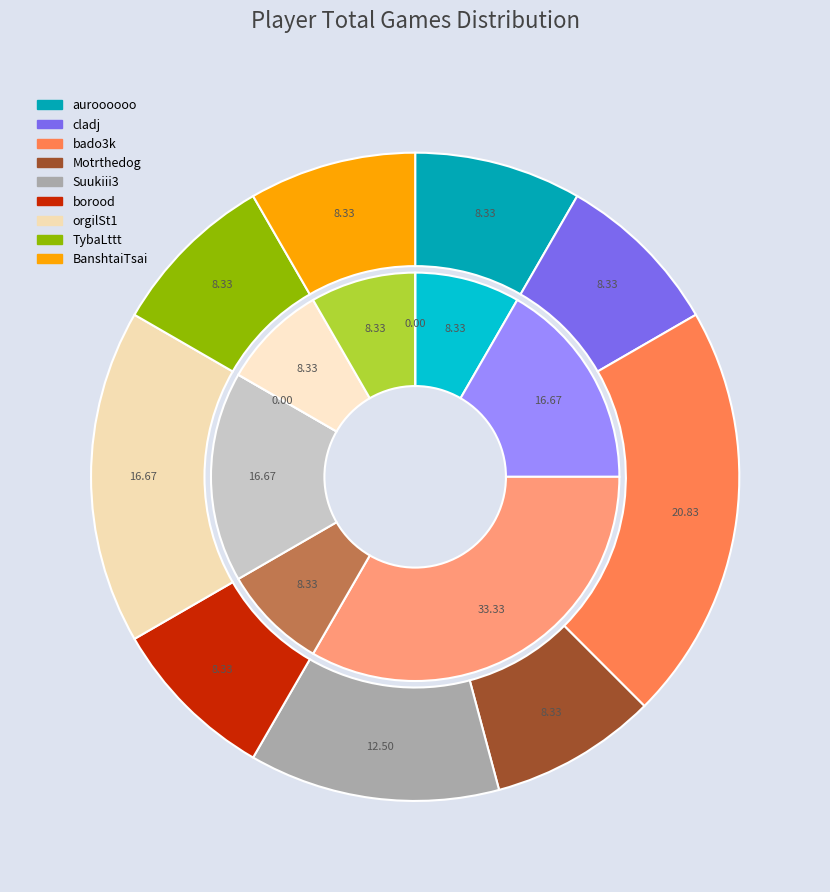

Between bado3k and orgilSt1, which is larger?

bado3k